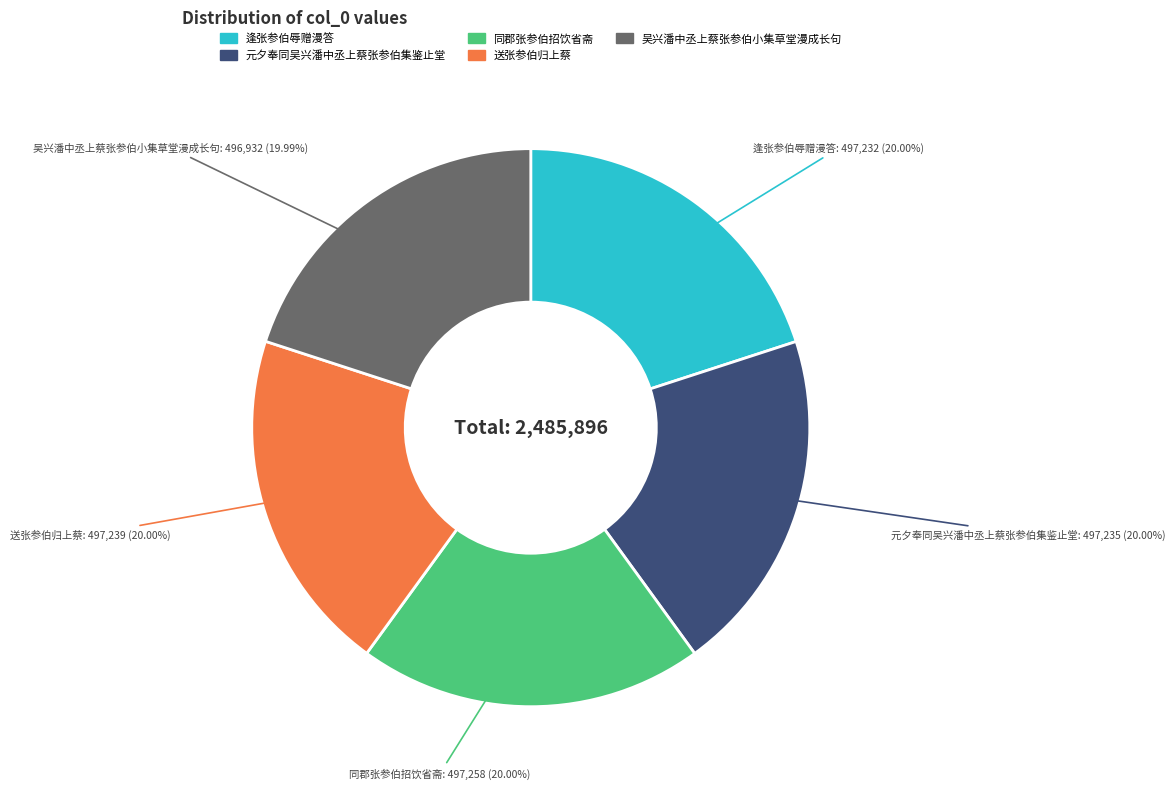

Does 吴兴潘中丞上蔡张参伯小集草堂漫成长句 represent more than half of the total?

No